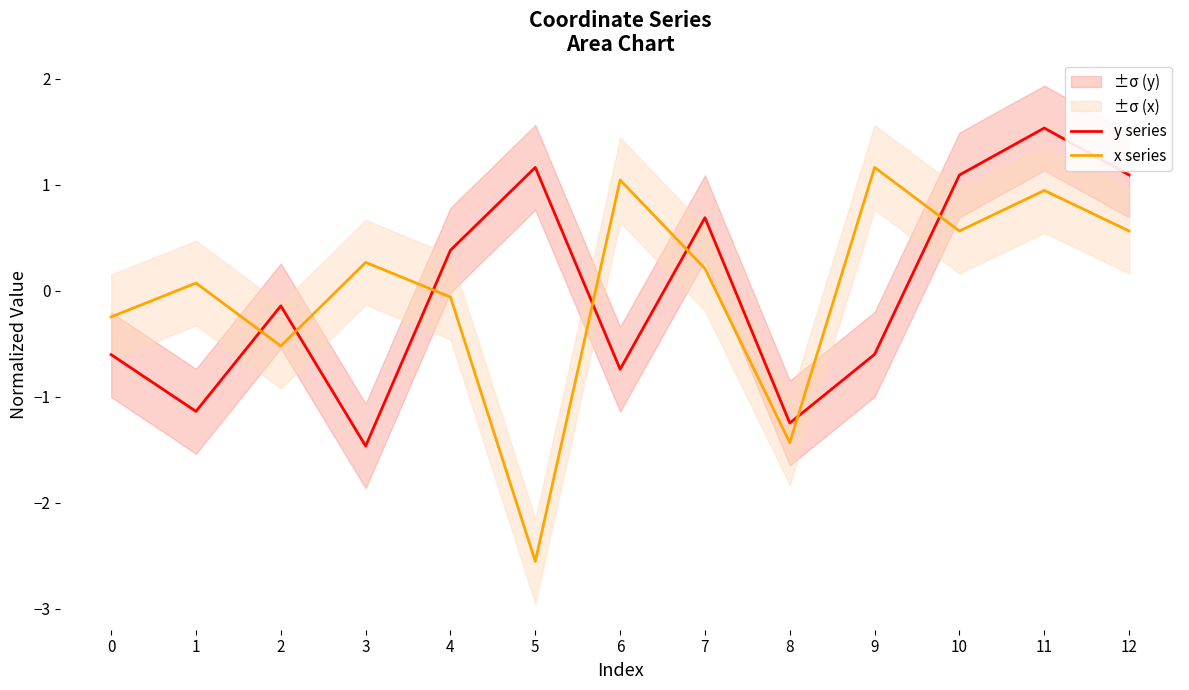

What is the approximate value of y series at 3?

-1.5